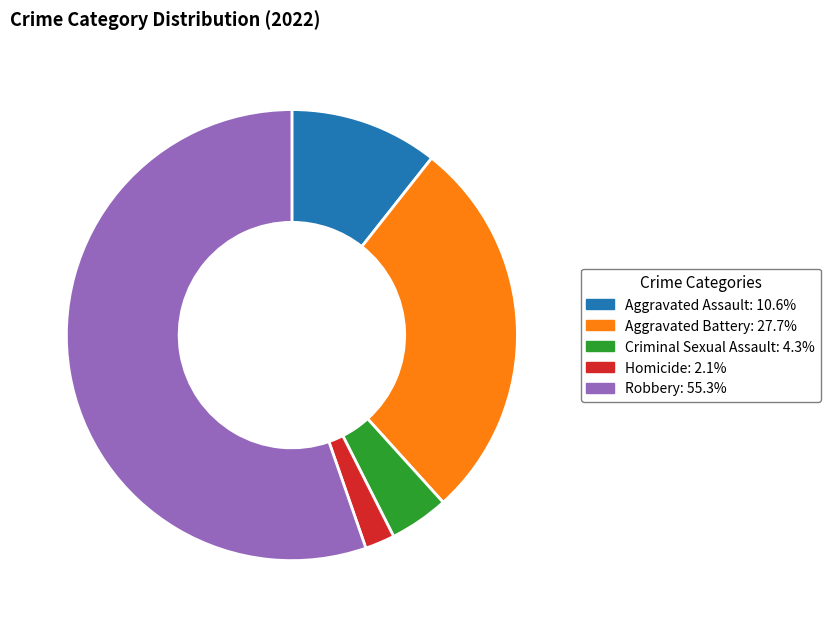

Do Robbery and Homicide together represent more than half of the pie?

Yes